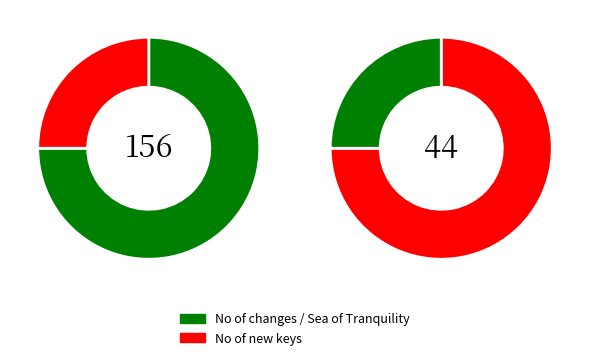

Does No of changes account for over 50% of the chart?

No